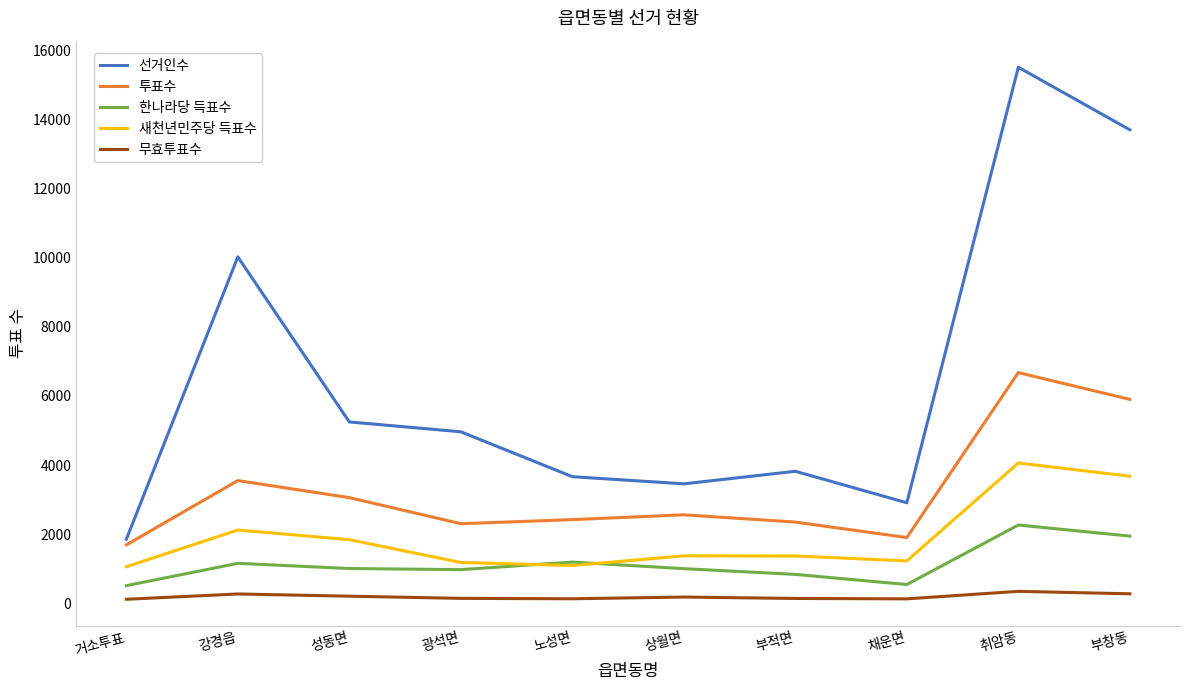

Which series changed the most between 강경읍 and 채운면?

선거인수